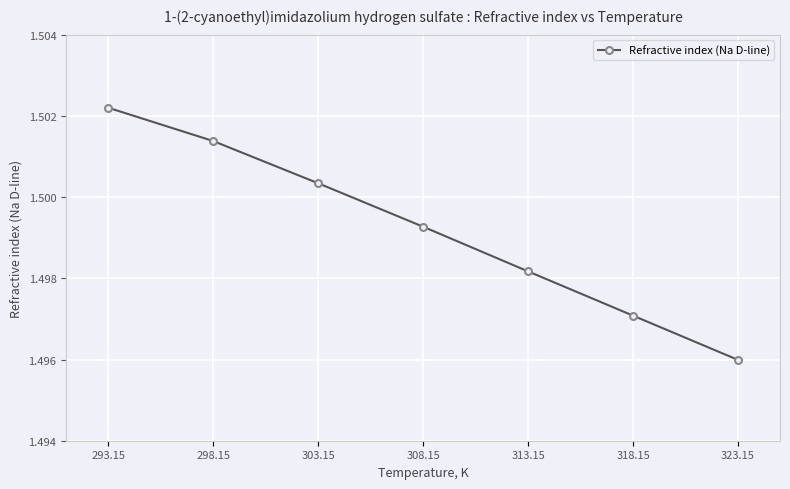

Is it true that the value at 308.15 is 0.4?

False